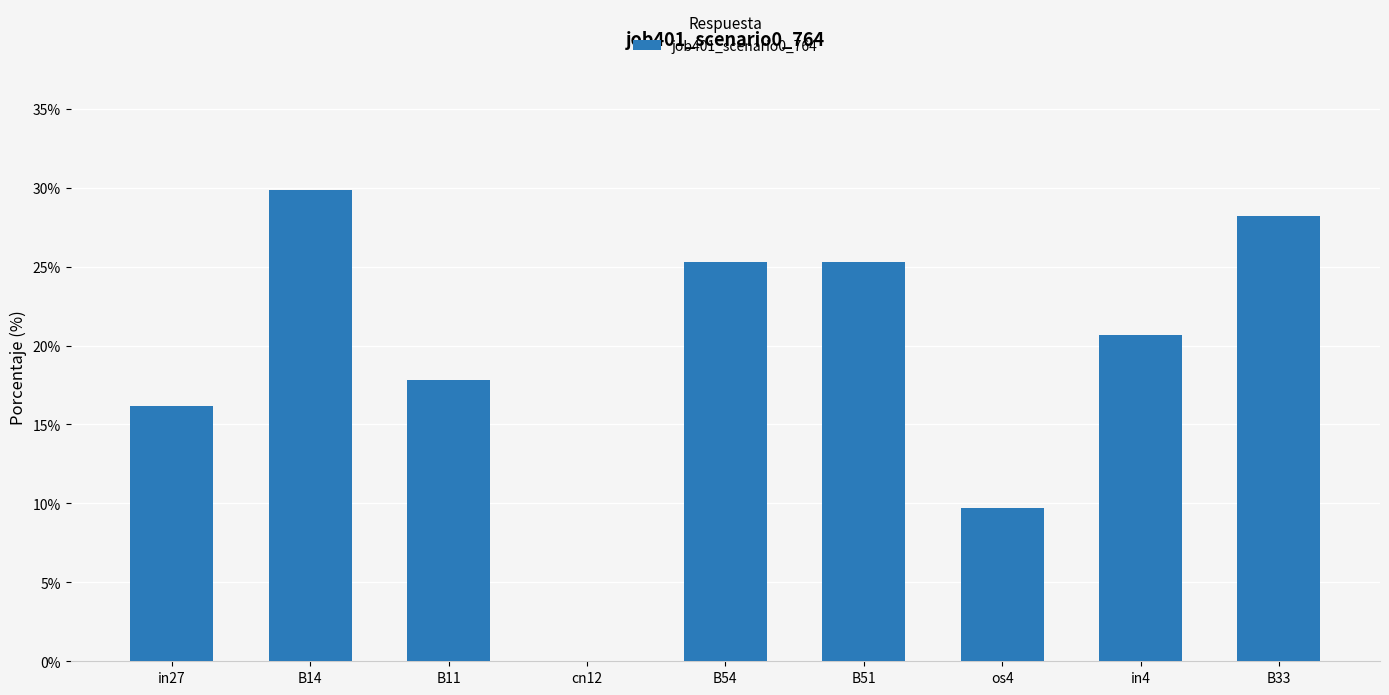

What is the change in value from os4 to in4?

+0.1